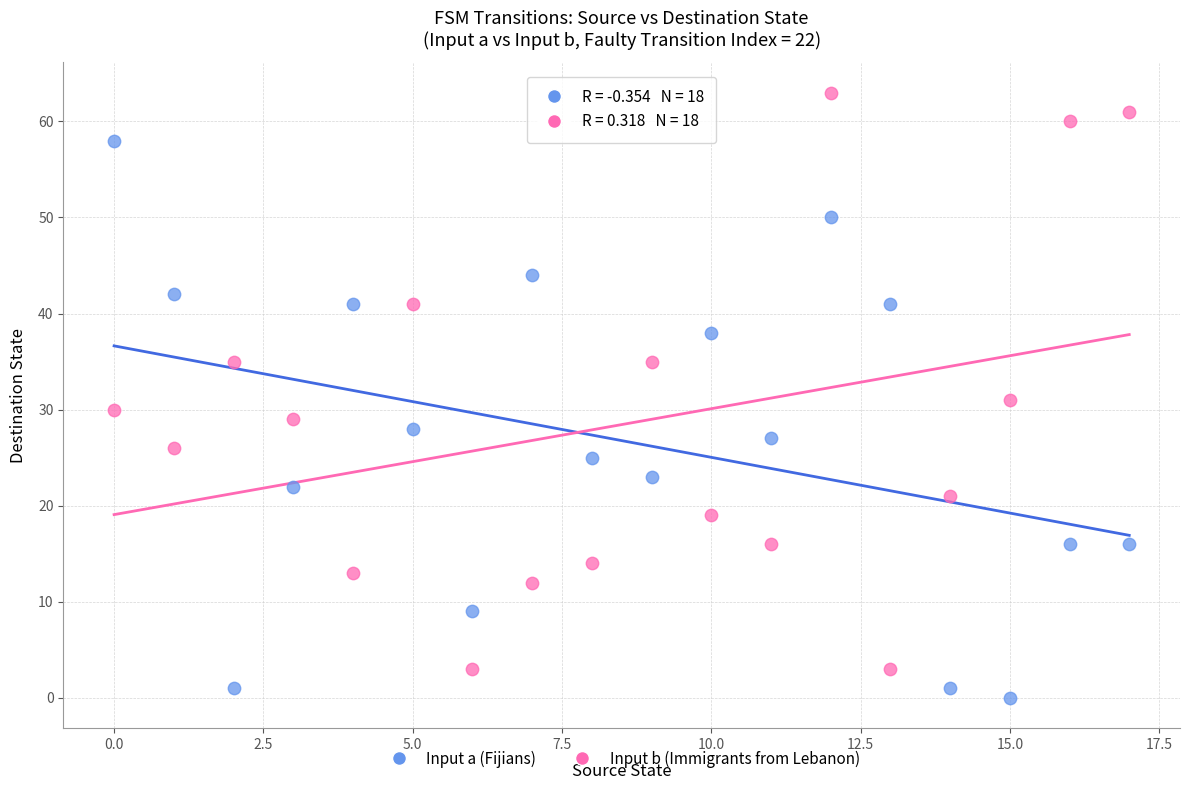

Which series has the largest Y range (max minus min)?

Input b (Immigrants from Lebanon)